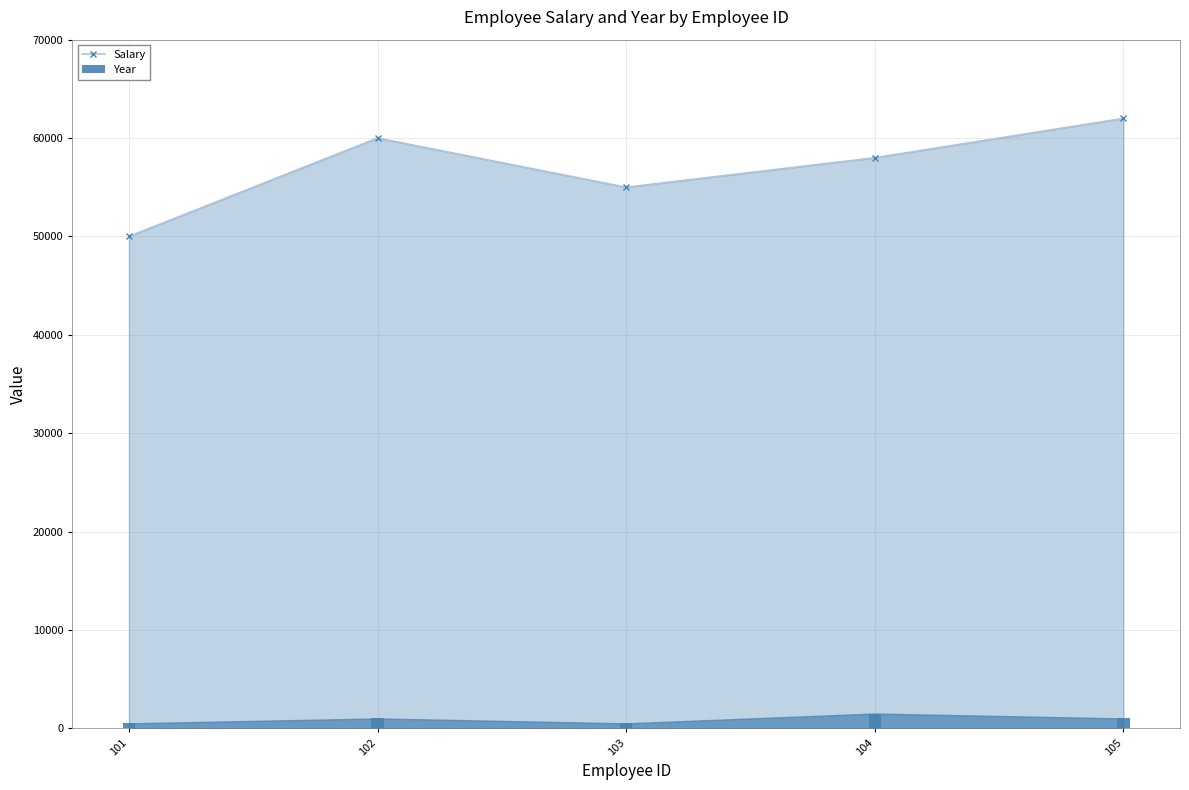

How many data points does each series have?

5